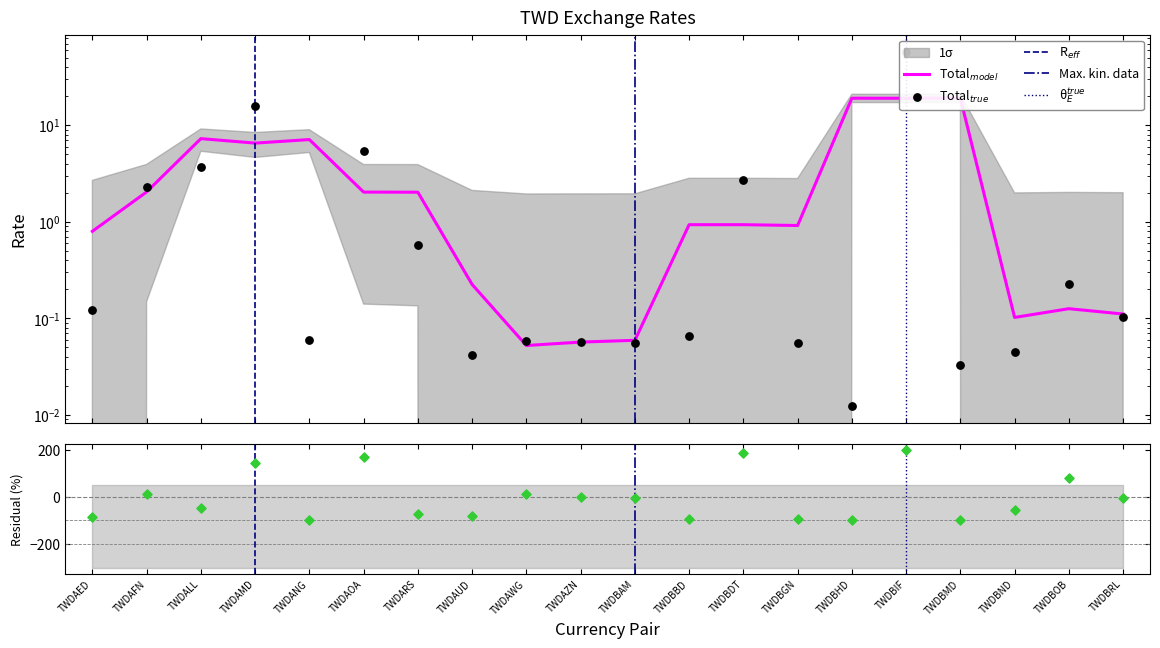

Which has a higher value, TWDBHD or TWDAWG?

TWDAWG